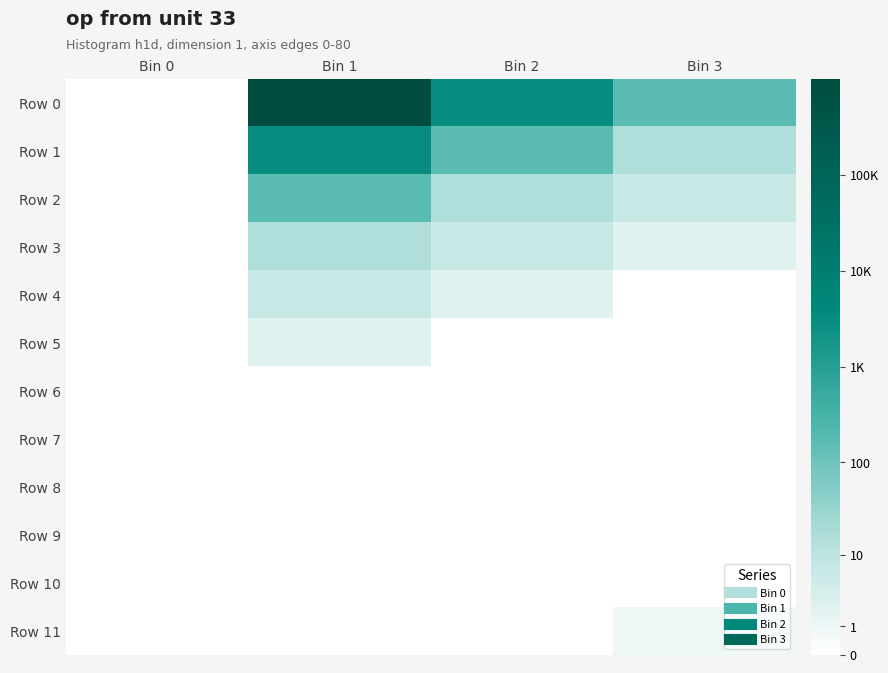

Rank the series by their maximum value, from lowest to highest.

Row 6, Row 7, Row 8, Row 9, Row 10, Row 11, Row 5, Row 4, Row 3, Row 2, Row 1, Row 0